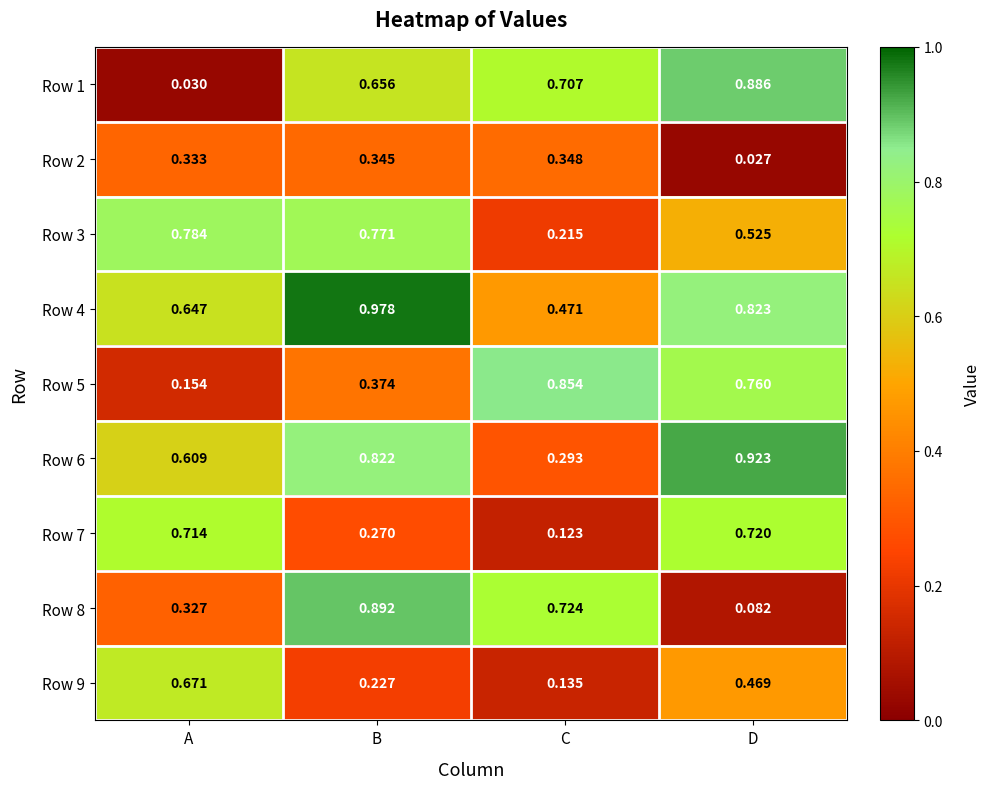

Which category has the lowest value across all series?

D